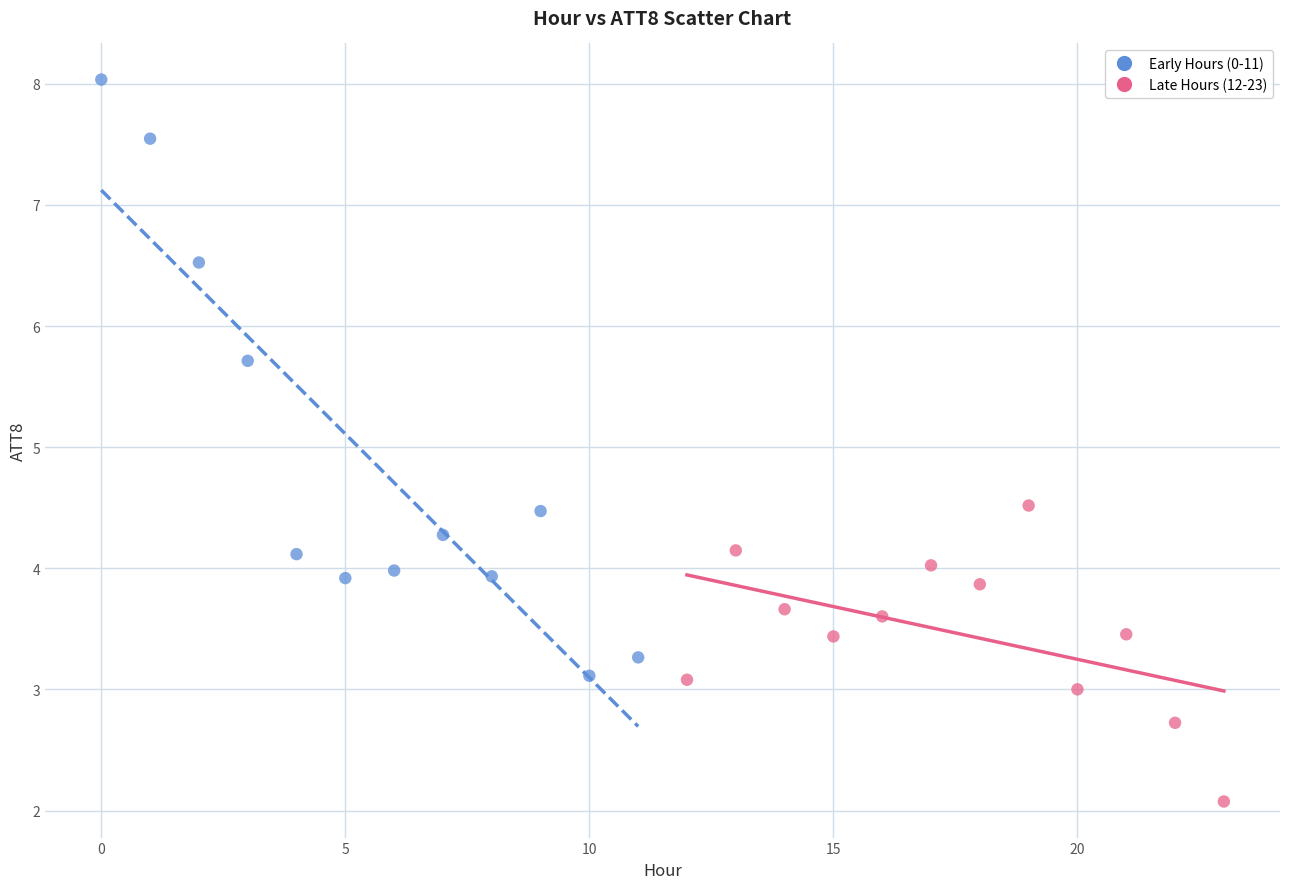

Which series has the widest spread of Y values?

Early Hours (0-11)